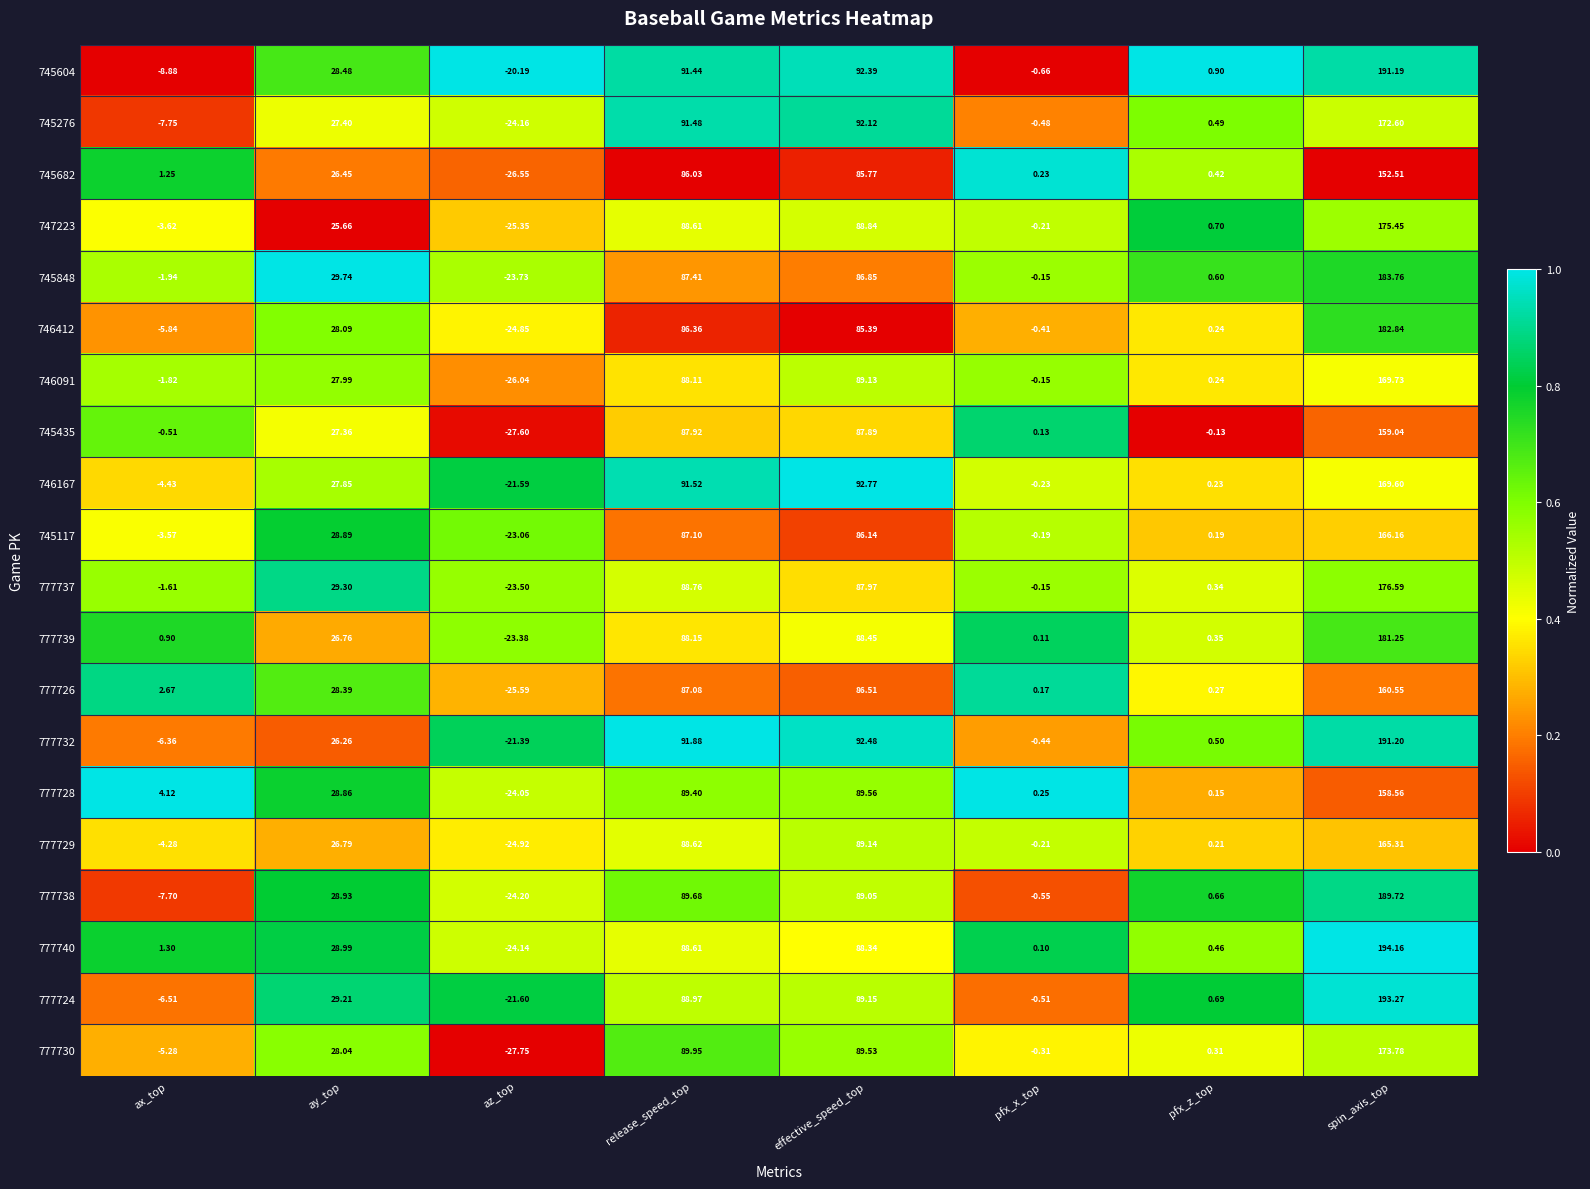

Between az_top and effective_speed_top, which series saw the biggest shift?

777730